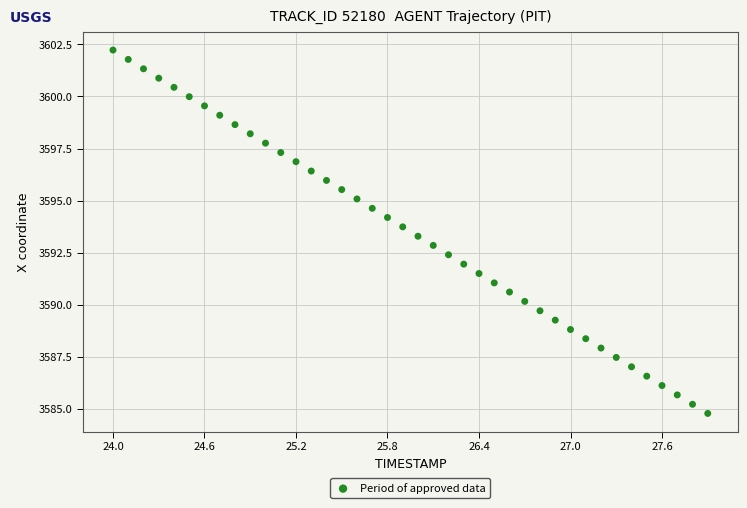

What is the range of X values (max minus min)?

3.9